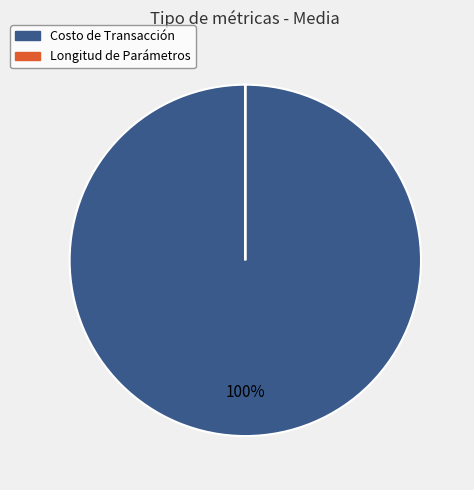

Is the sum of Longitud de Parámetros and Costo de Transacción greater than half?

Yes